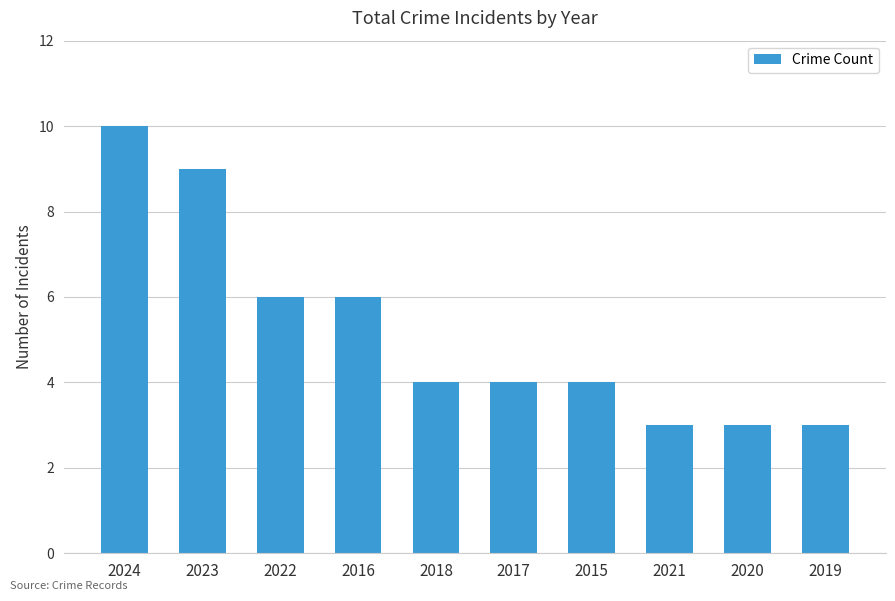

What position from the right is 2021?

3